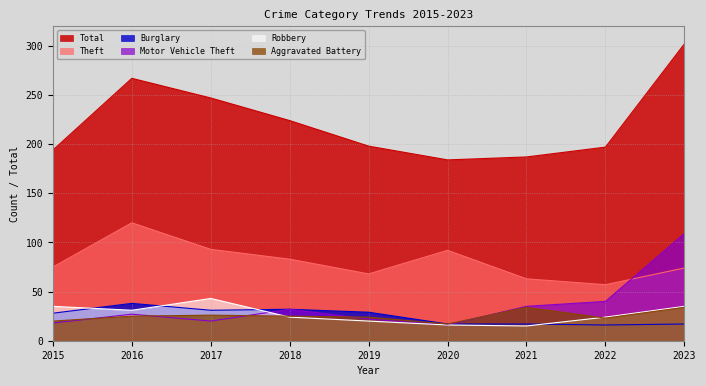

At which category does Burglary reach its first local valley?

2017